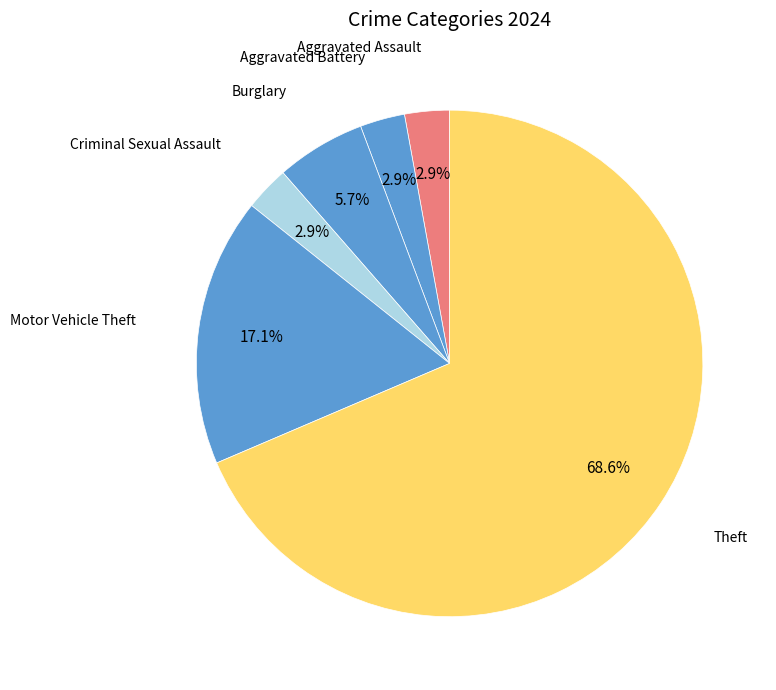

How many slices are in this pie chart?

6